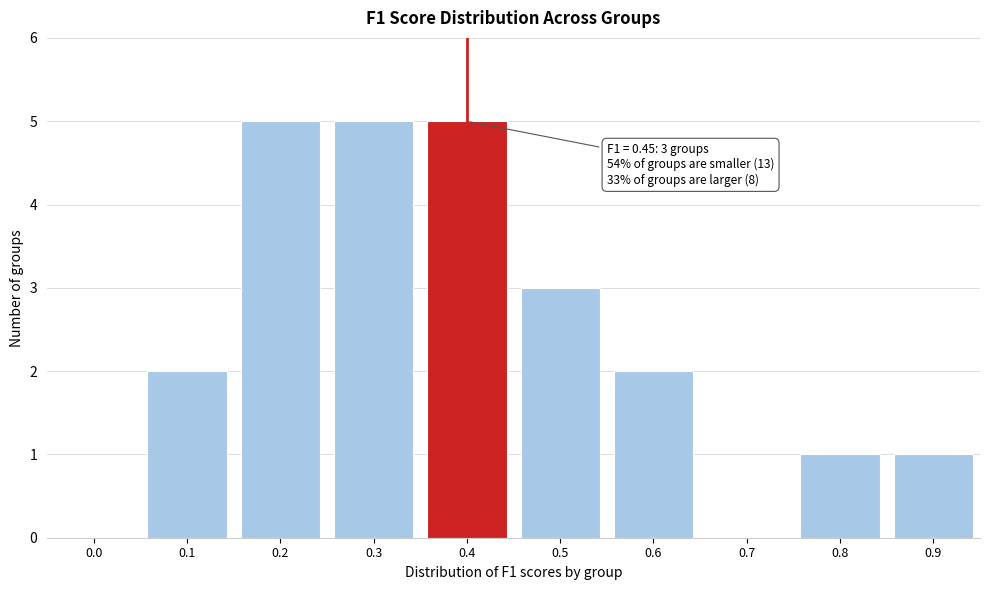

Reading right to left, list all the values displayed in this chart.

0.9=1	0.8=1	0.7=0	0.6=2	0.5=3	0.4=5	0.3=5	0.2=5	0.1=2	0.0=0